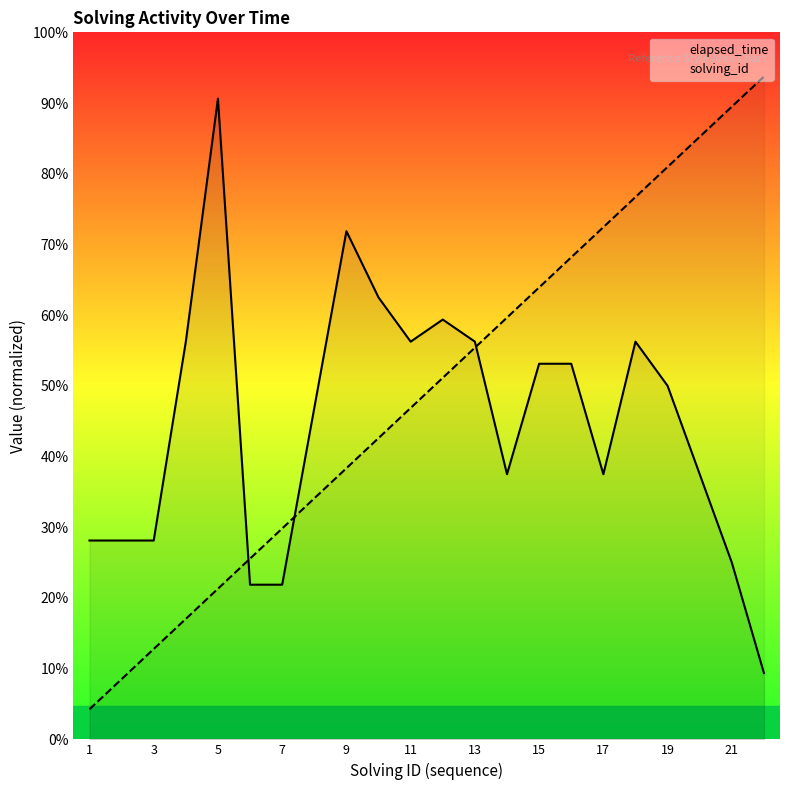

List the series in order of their peak value, highest first.

solving_id, elapsed_time